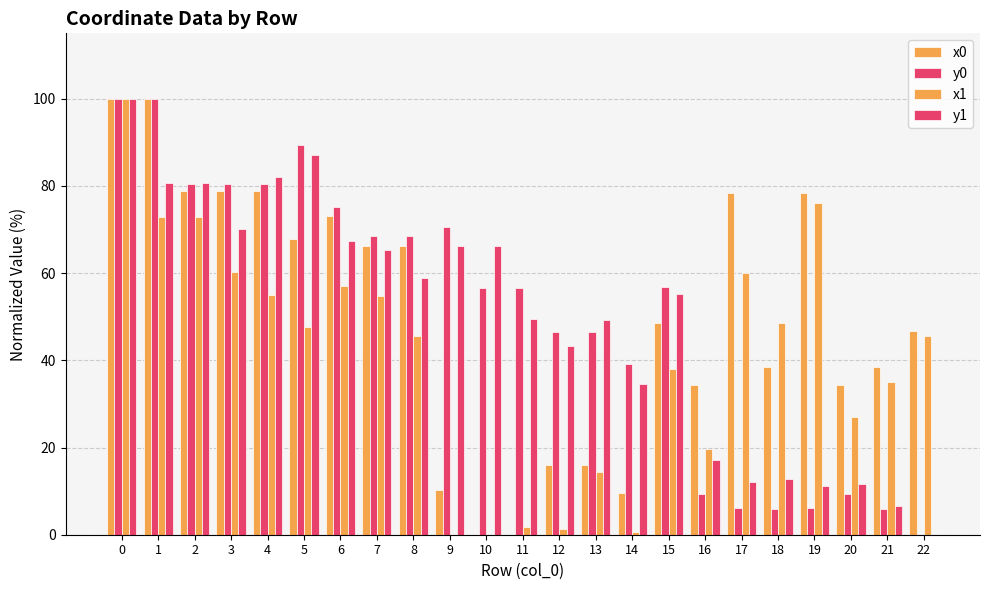

What is the value of the y0 bar at the 11th from the left?

56.7